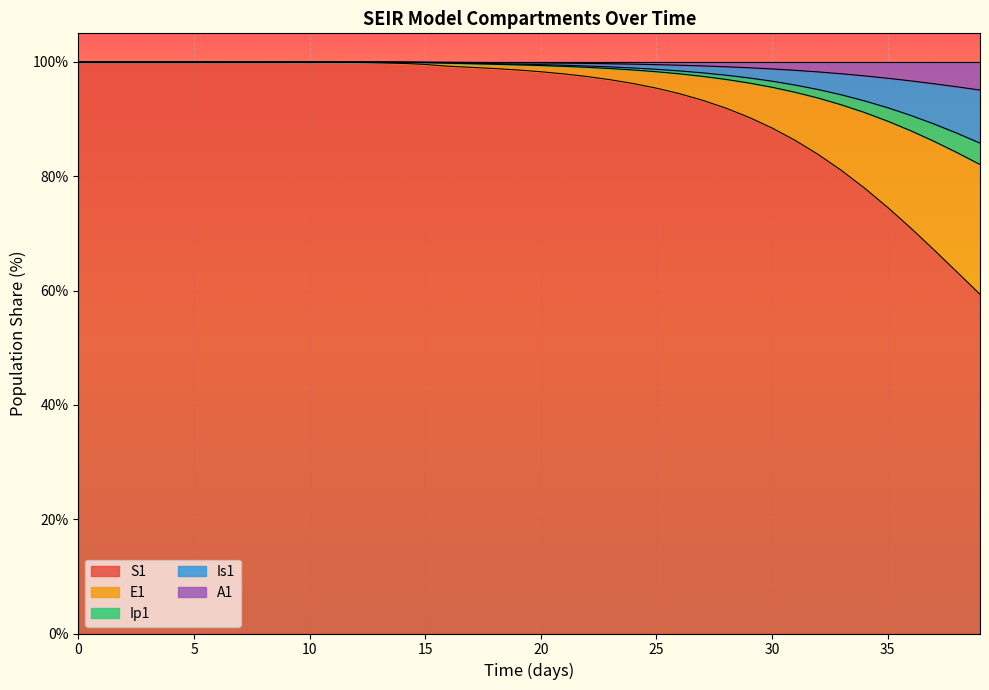

What are all the series names shown in the legend?

S1, E1, Ip1, Is1, A1